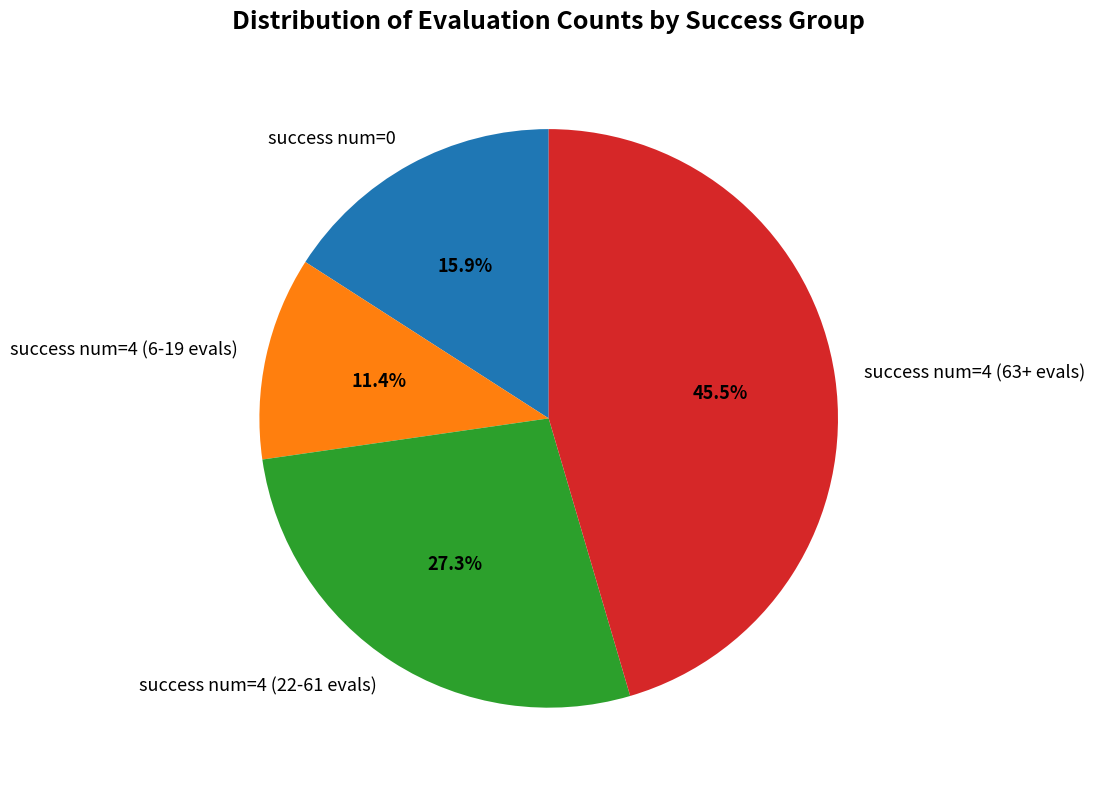

Between success num=4 (22-61 evals) and success num=4 (63+ evals), which is larger?

success num=4 (63+ evals)